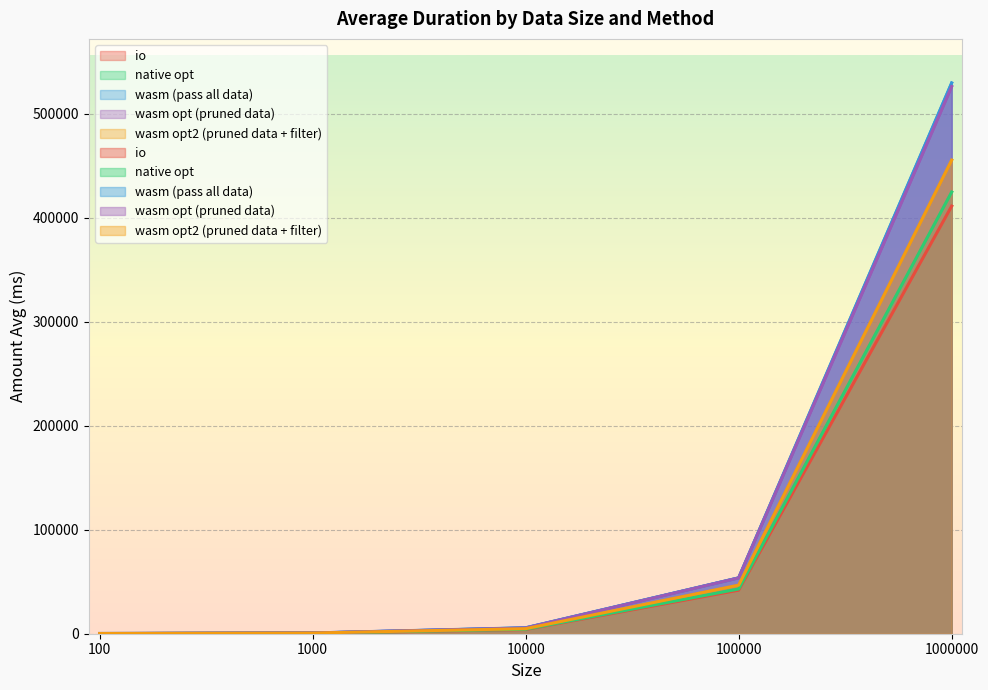

Between 1000 and 100000, which is larger?

100000